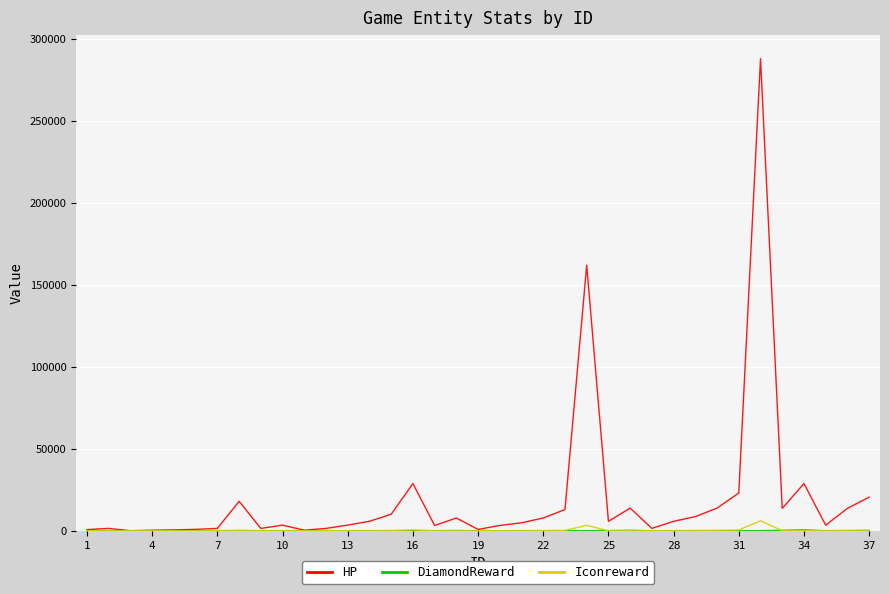

What is the maximum value shown in the chart?

288000